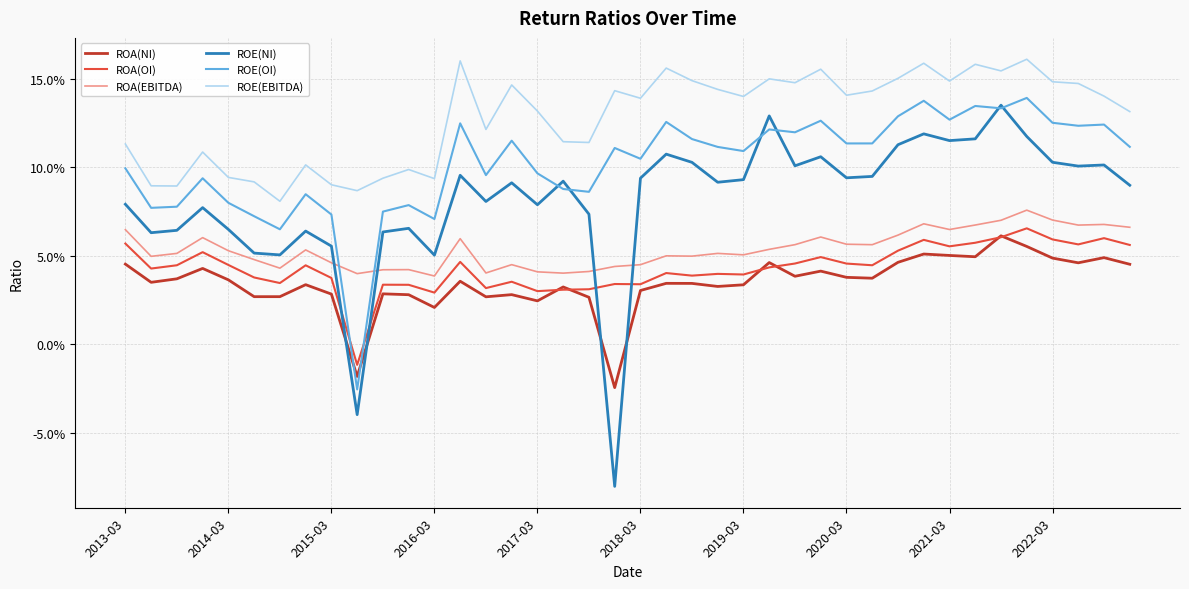

Does the chart have visible grid lines?

Yes